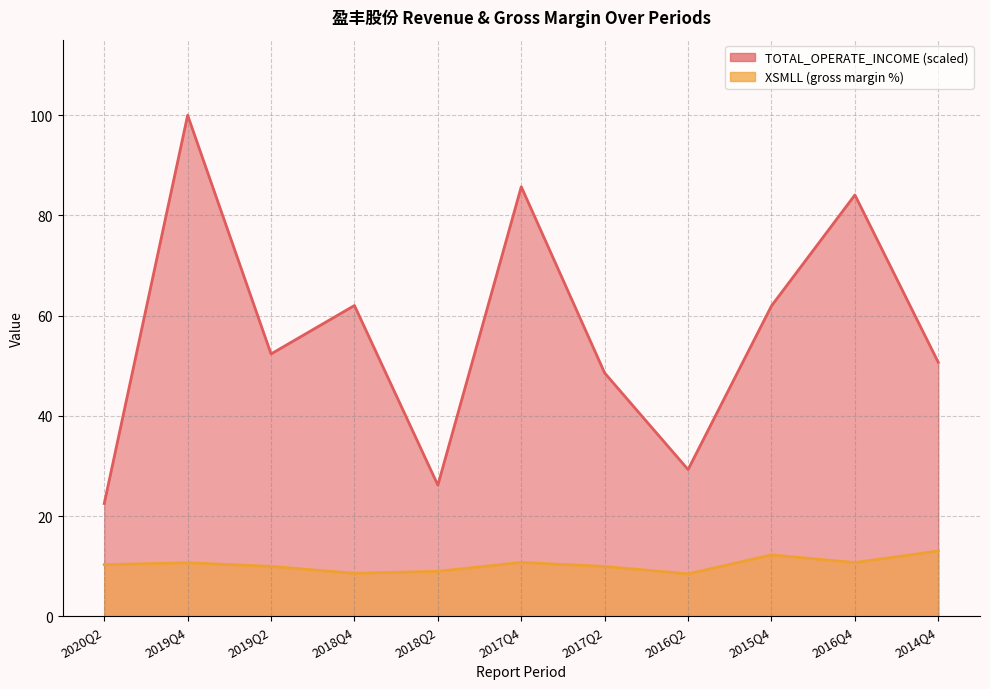

True or false: XSMLL and TOTAL_OPERATE_INCOME cross at least once.

False